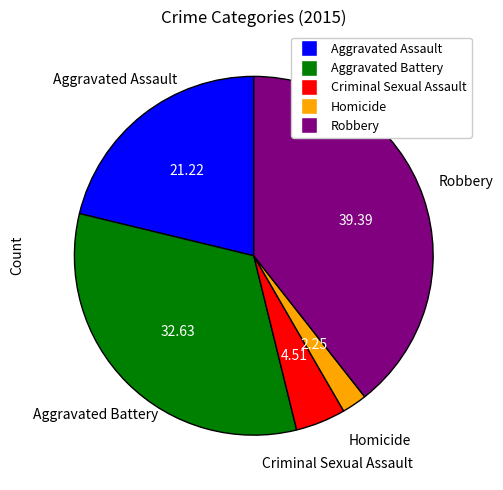

What is the smallest slice in the pie chart?

Homicide